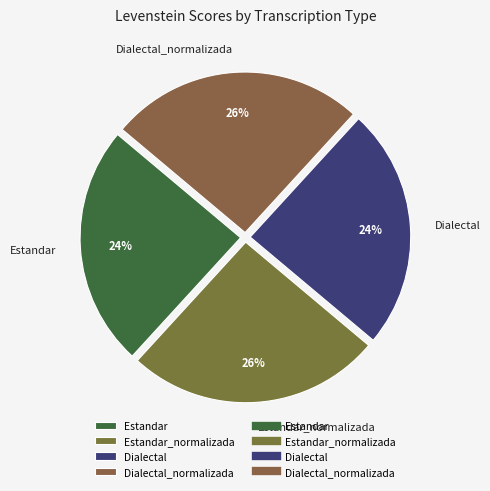

To the nearest percent, what percentage of the pie is Estandar?

24%